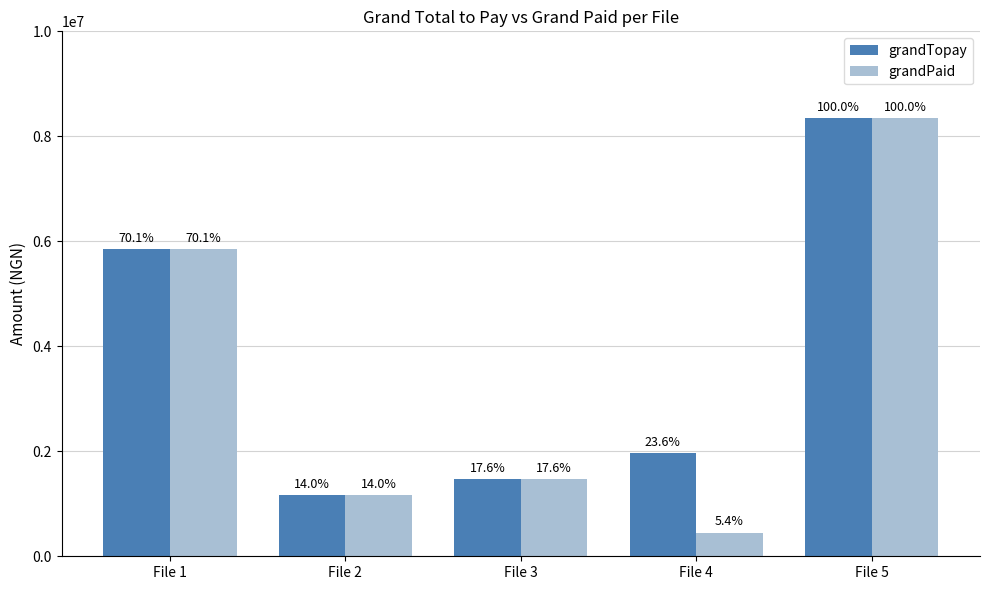

Which has a higher value, File 4 or File 2?

File 4